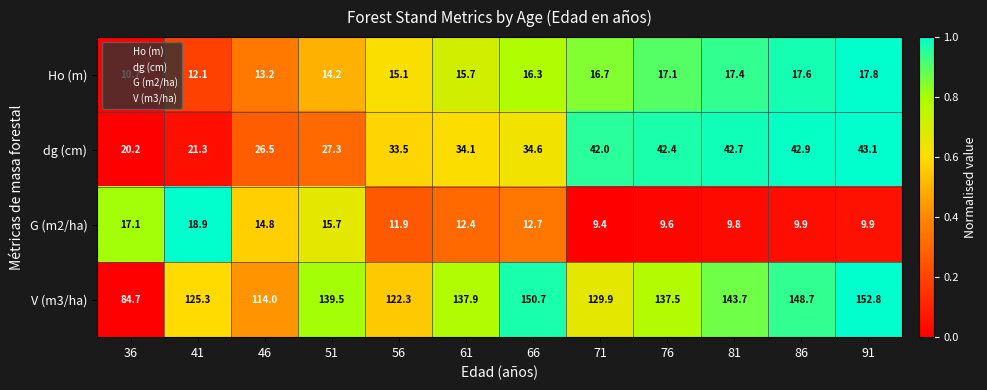

Where is G (m2/ha) nearest to the value 14?

46